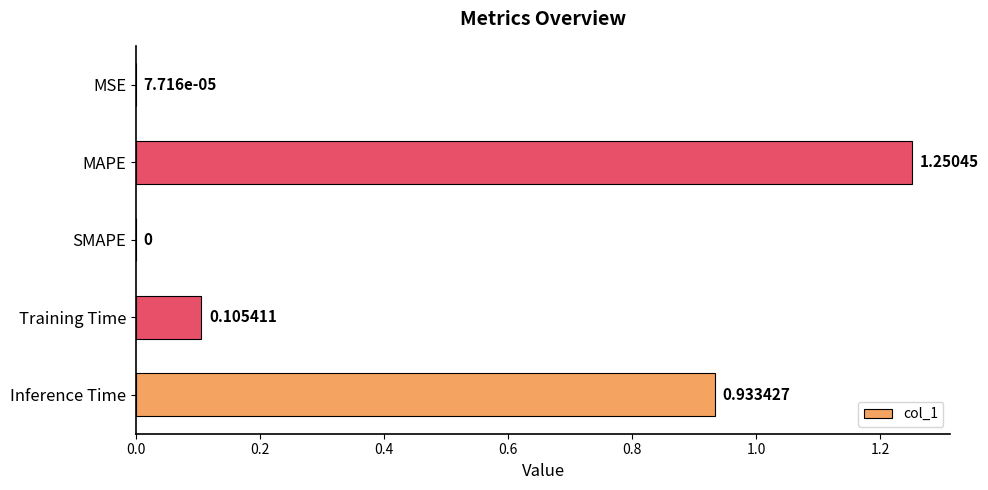

What is the change in value from MSE to Inference Time?

+0.9